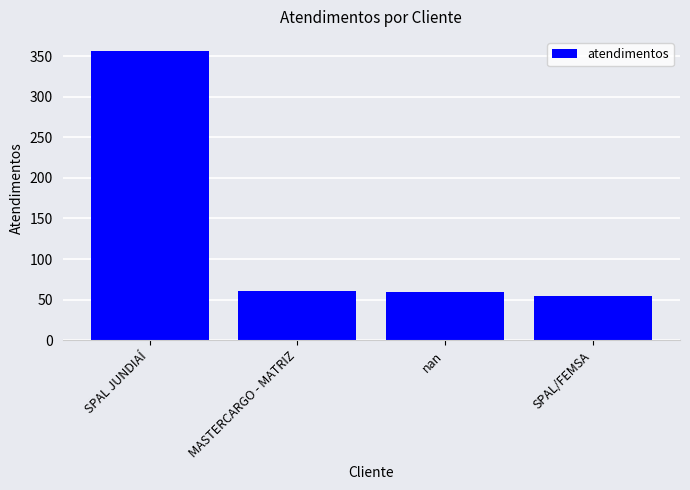

What is the approximate value at MASTERCARGO - MATRIZ?

60